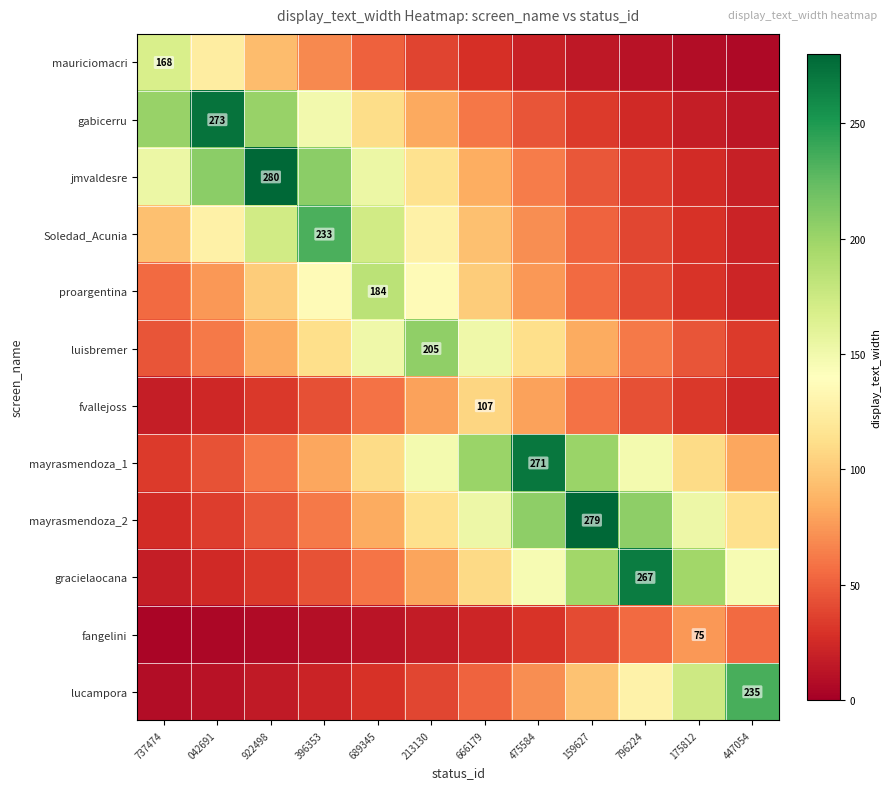

Which series has the largest range (max minus min)?

jmvaldesre